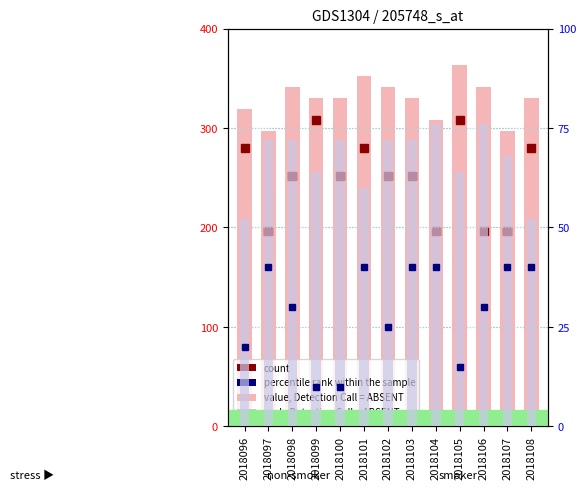

Which has a higher value, 2018108 or 2018096?

2018108